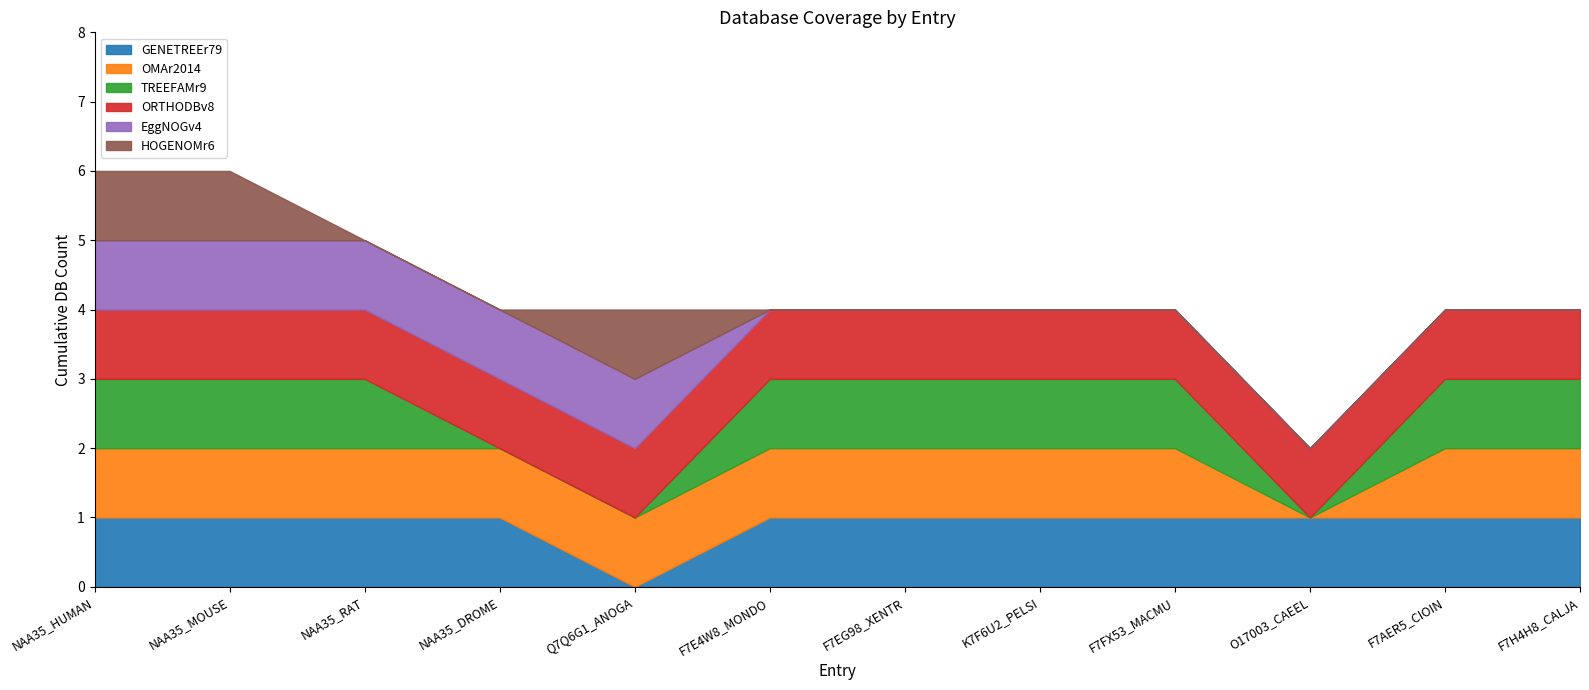

What are all the series names shown in the legend?

GENETREEr79, OMAr2014, TREEFAMr9, ORTHODBv8, EggNOGv4, HOGENOMr6